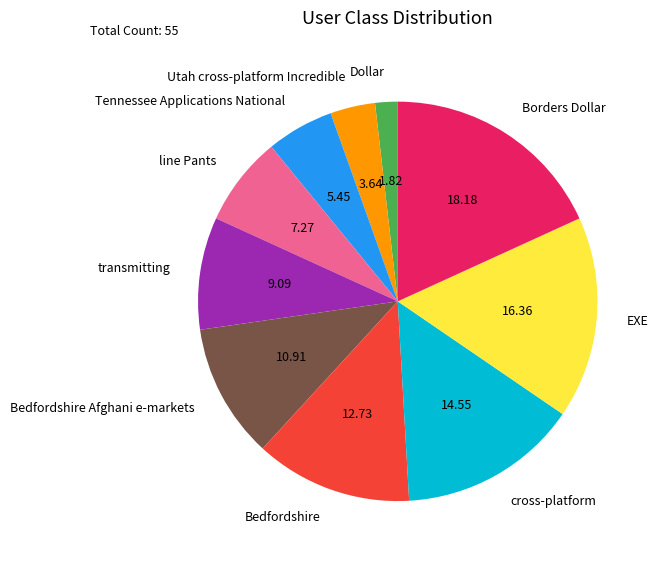

Is there any slice that represents more than half of the pie?

No